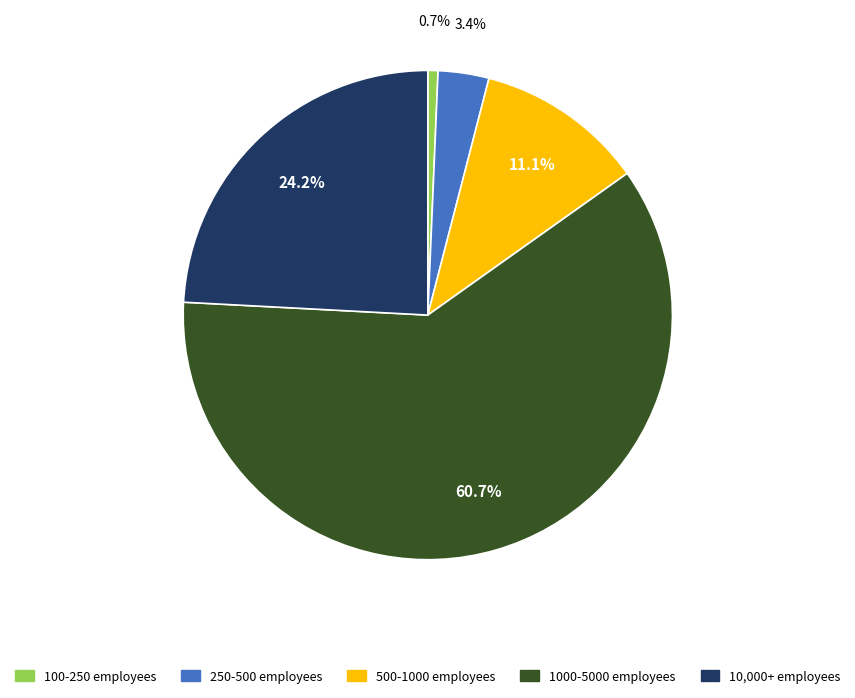

Between 250-500 employees and 10,000+ employees, which is larger?

10,000+ employees